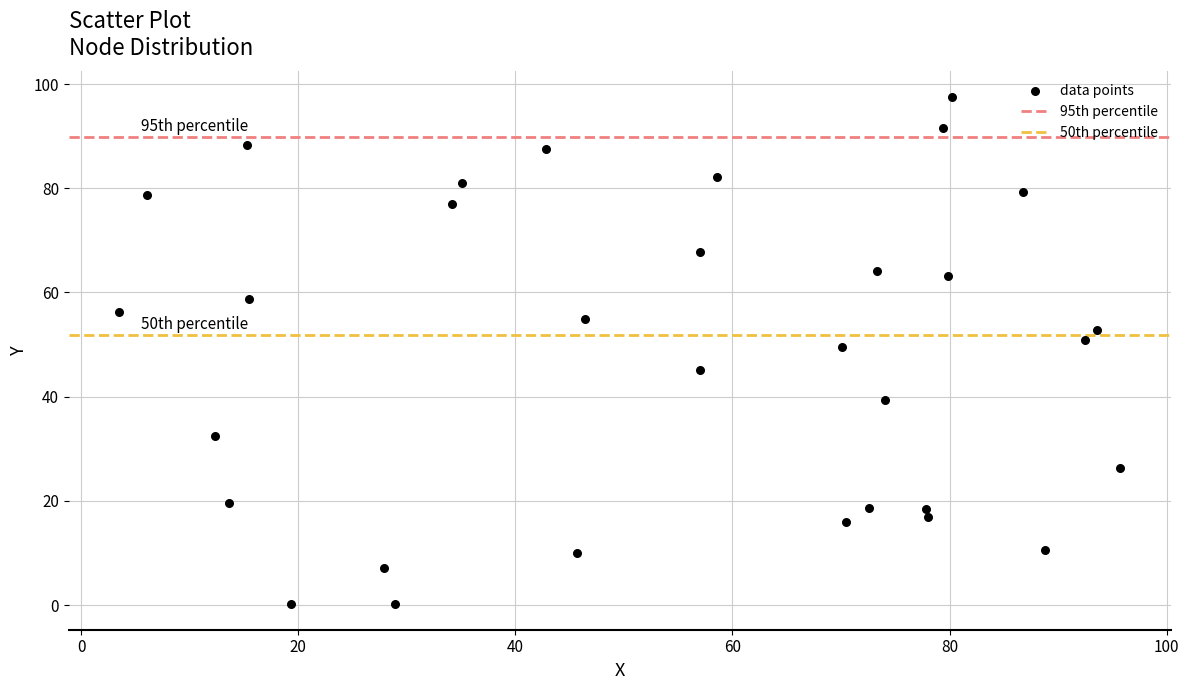

What Y value in the scatter plot is closest to 48?

49.6